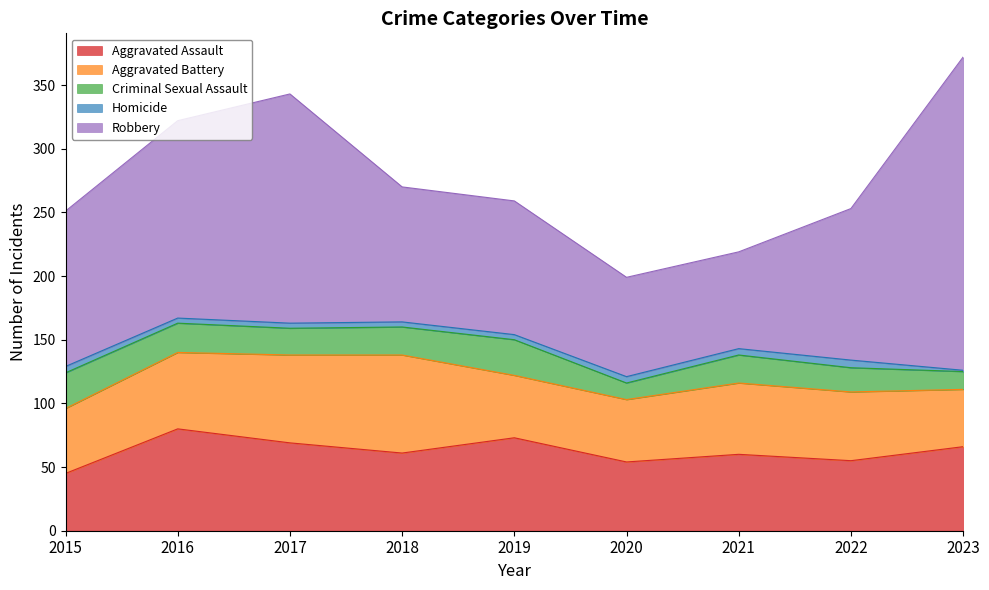

Where does the Homicide series first go above 4?

2015